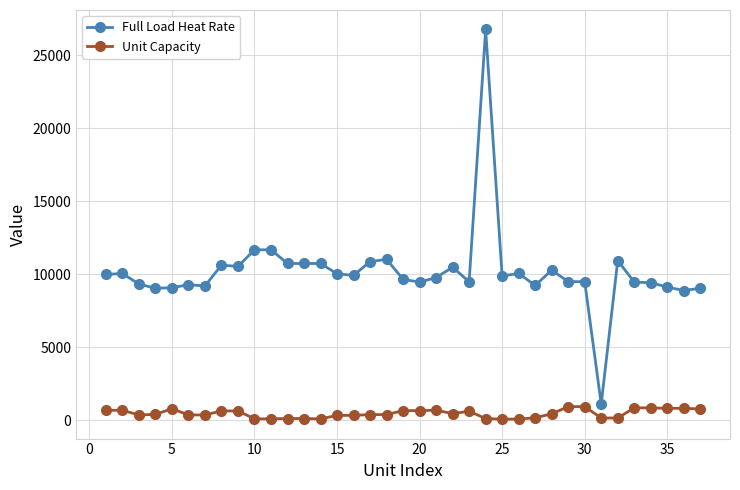

How many lines are shown in the chart?

2